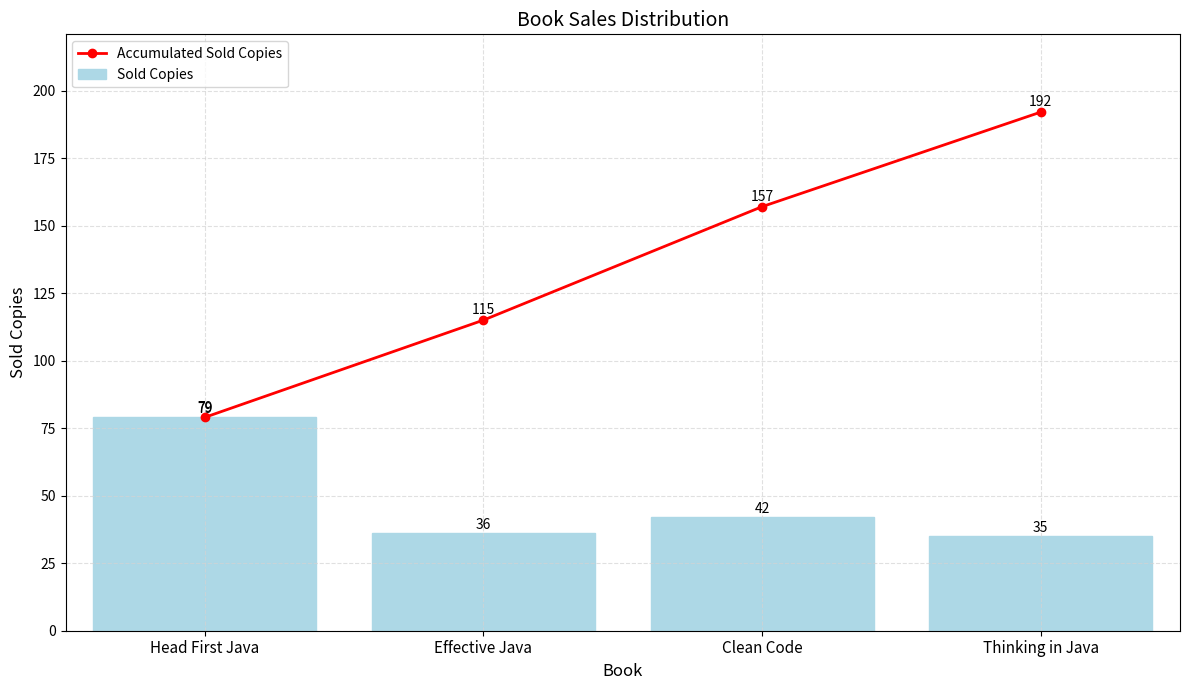

What is the difference between the maximum and second lowest values in the Accumulated Sold Copies series?

77